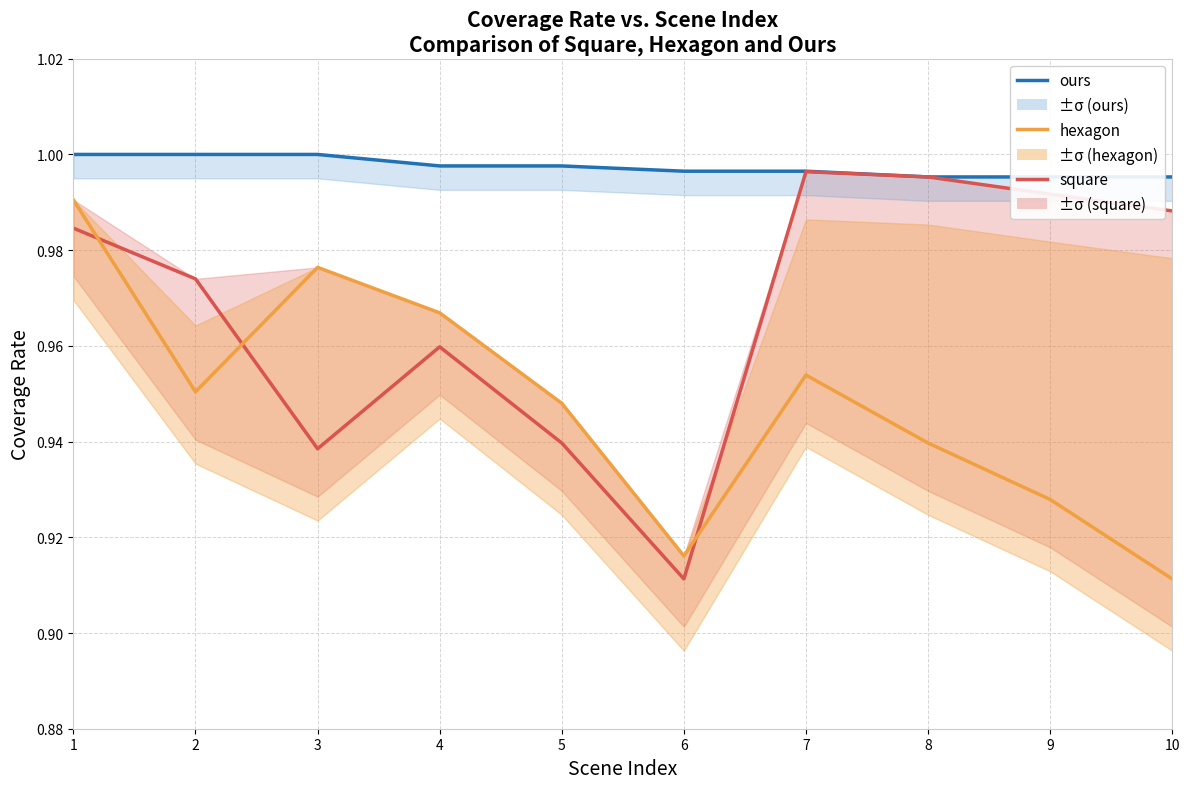

What is the value of the square point at the 2nd from the left?

1.0